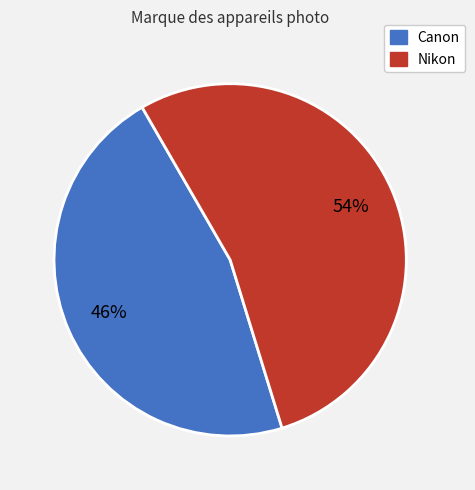

Which category has the smallest portion of the pie?

Canon